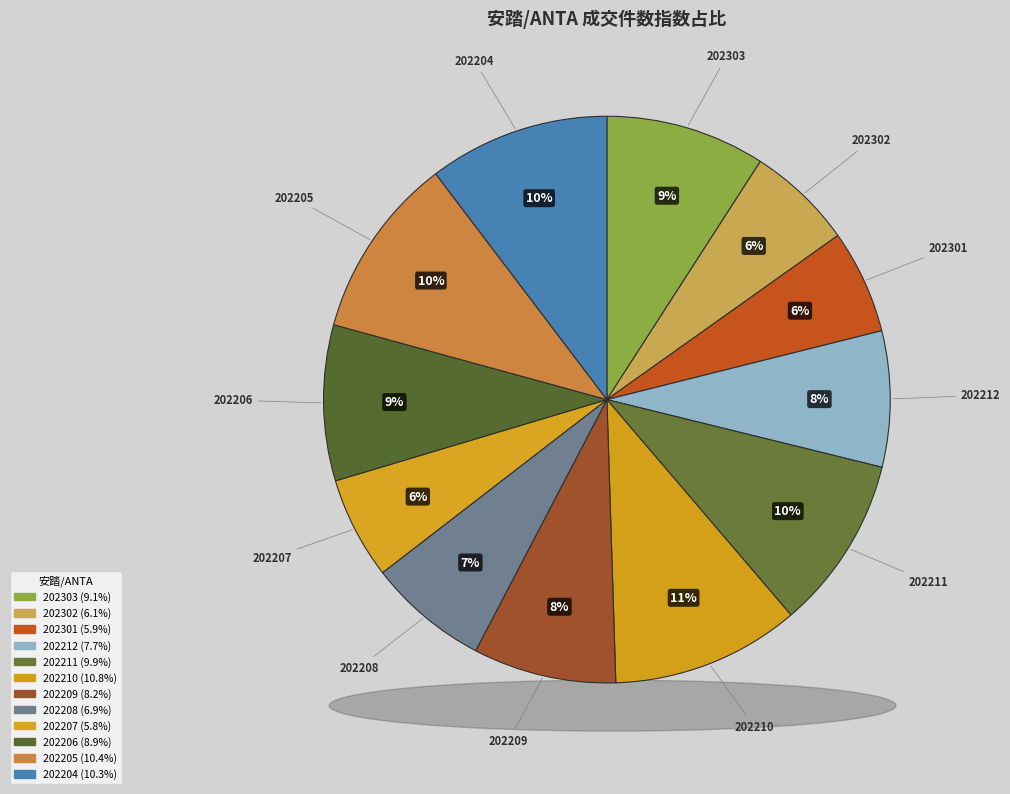

Count the number of slices in the pie.

12